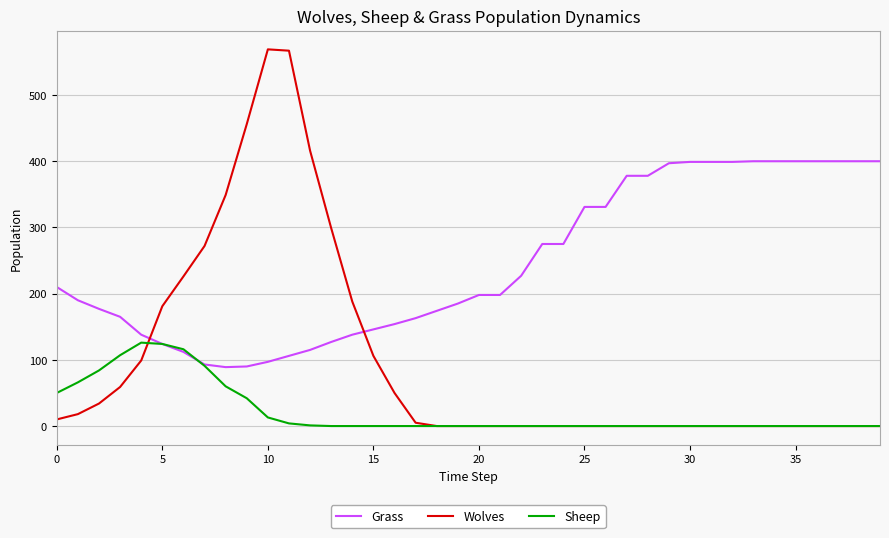

Which series has the widest spread of values?

Wolves